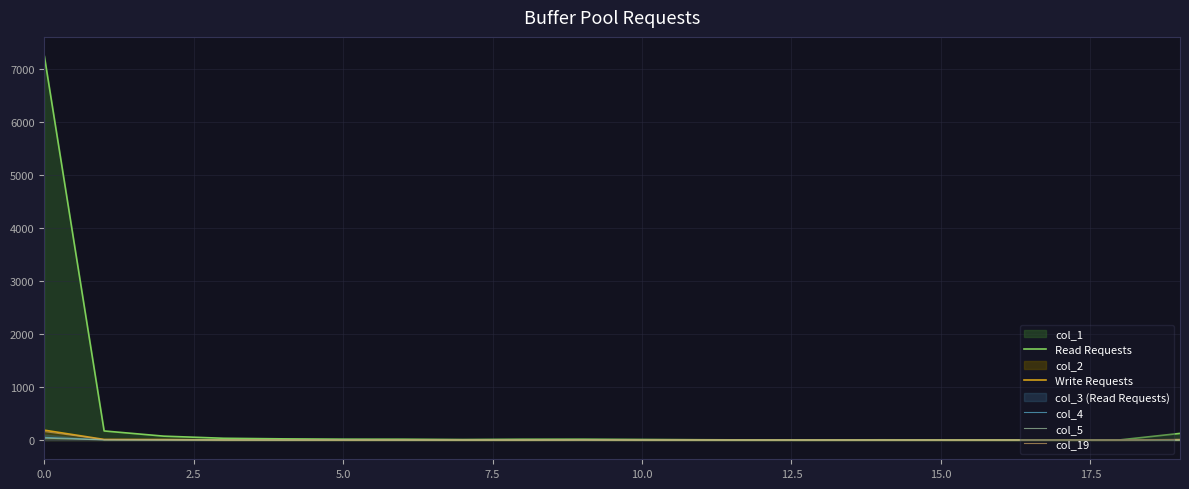

What is the maximum value for Write Requests?

187